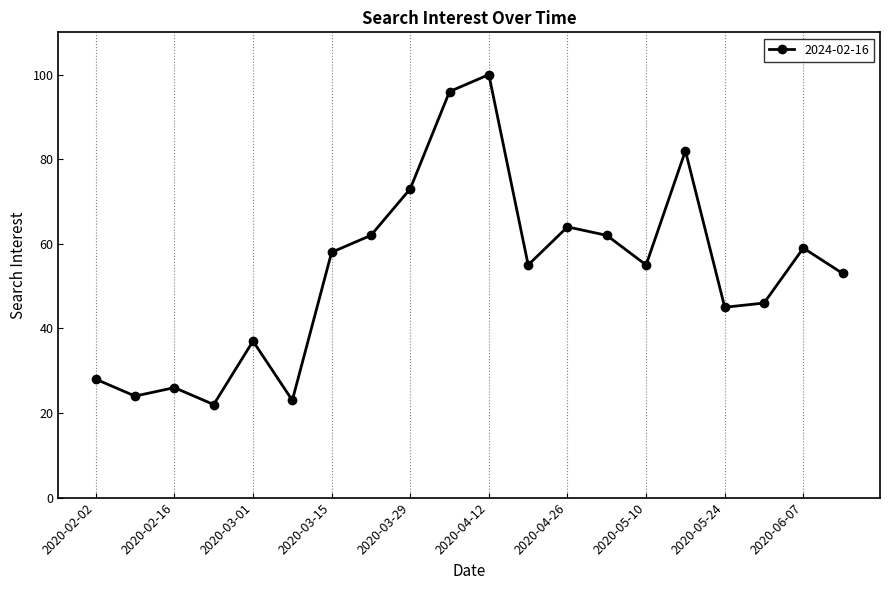

What is the value of the 16th point from the left?

82